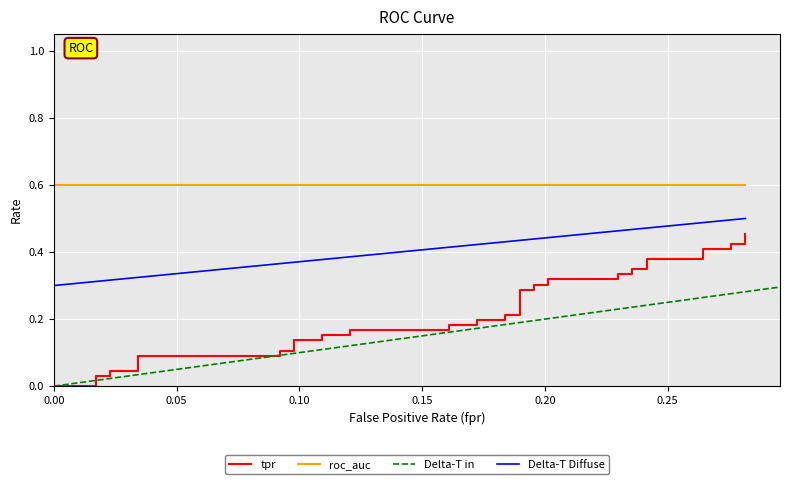

The value at 34 is 0.2. True or false?

False